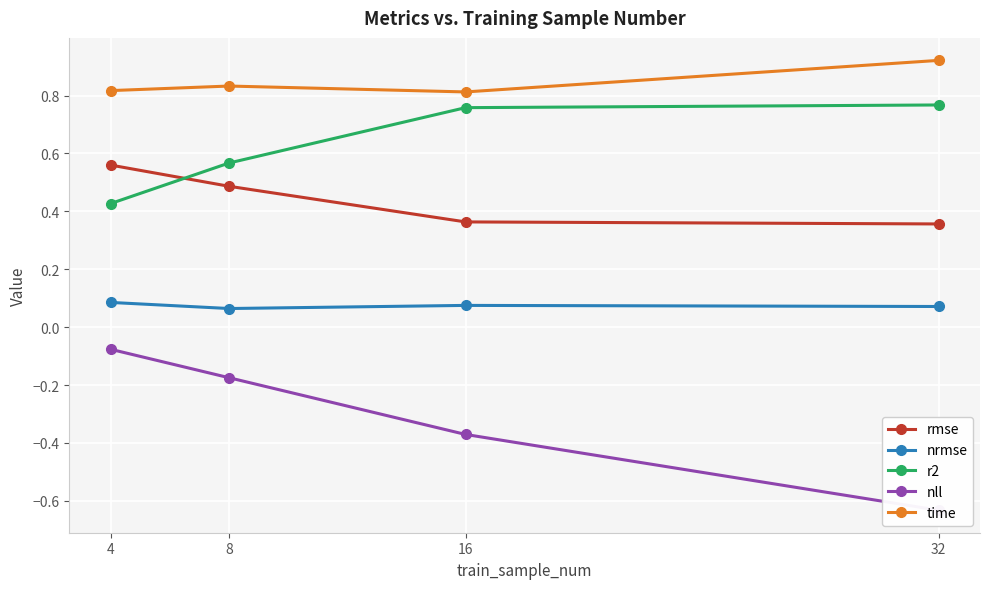

At how many categories does at least one series exceed 0?

4